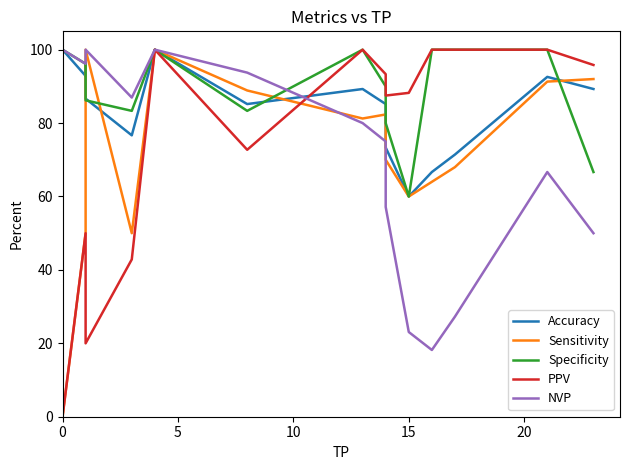

Is this an area chart (filled region under the line)?

No